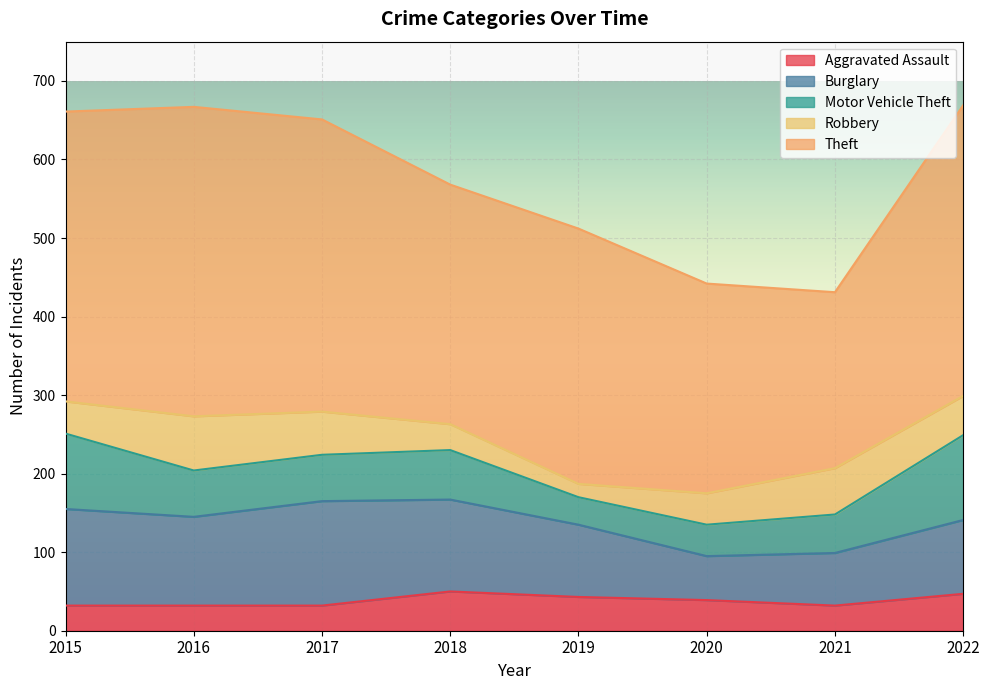

What is the highest value of the Aggravated Assault series?

50